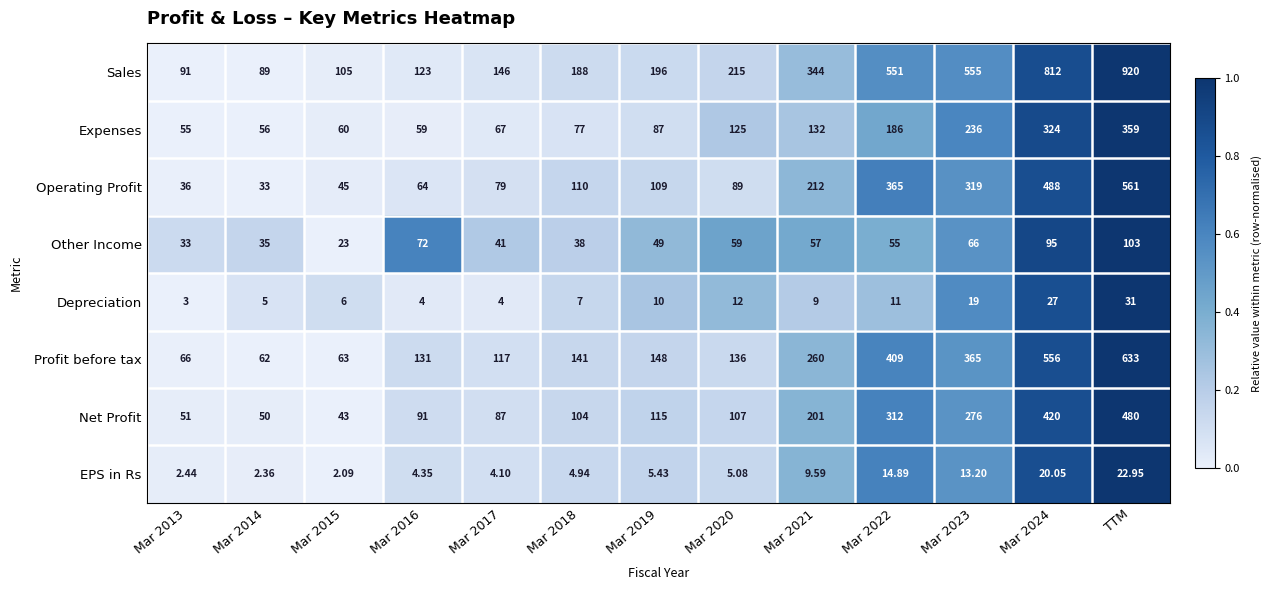

At which category is the sum across all series the highest?

TTM